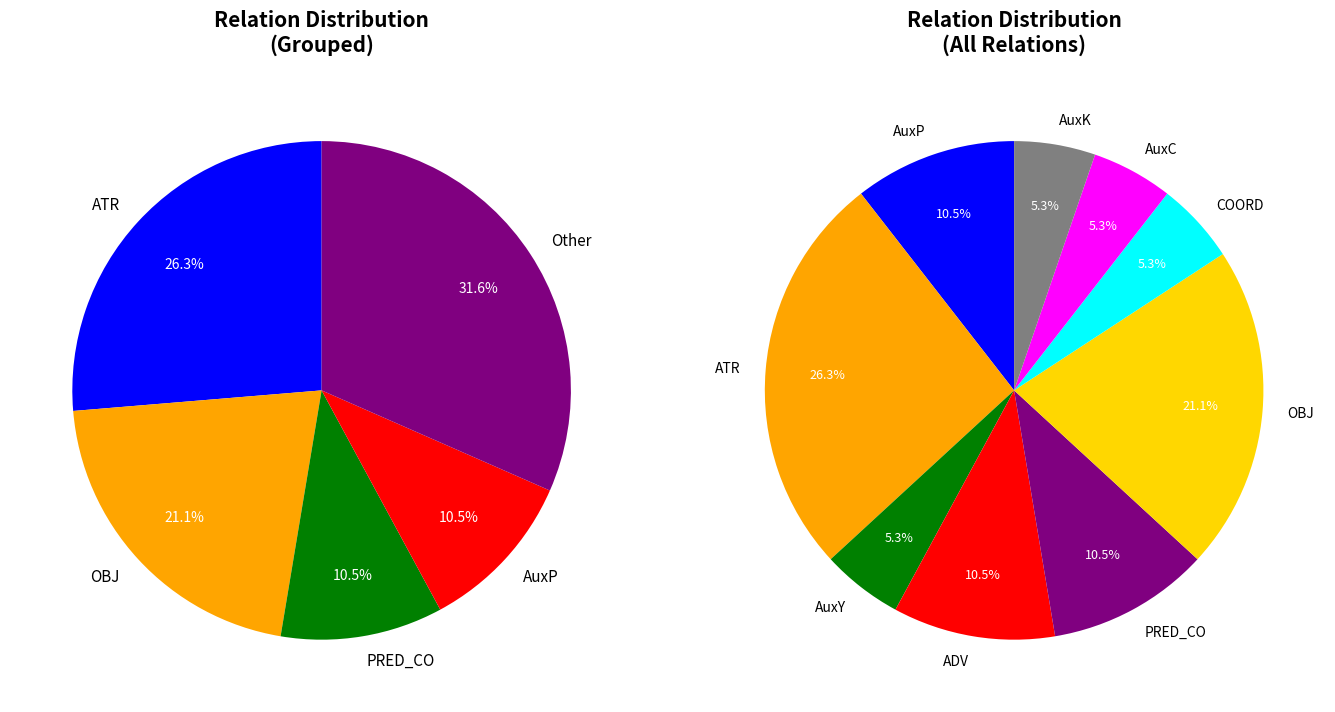

How many segments does this pie chart have?

9